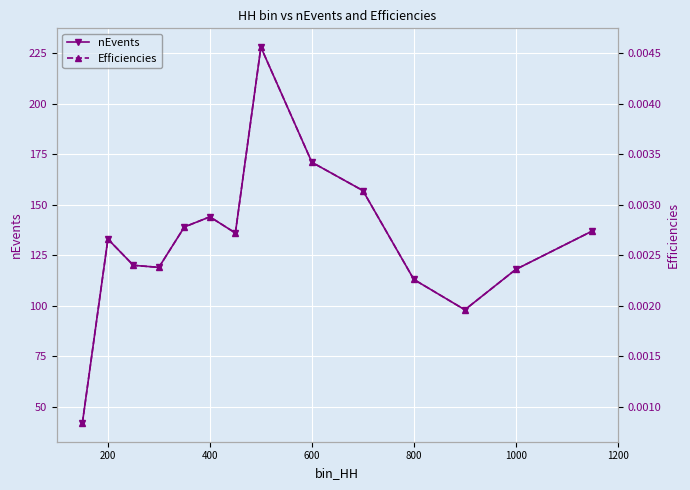

In nEvents, how many points are higher than both neighbors (excluding endpoints)?

3